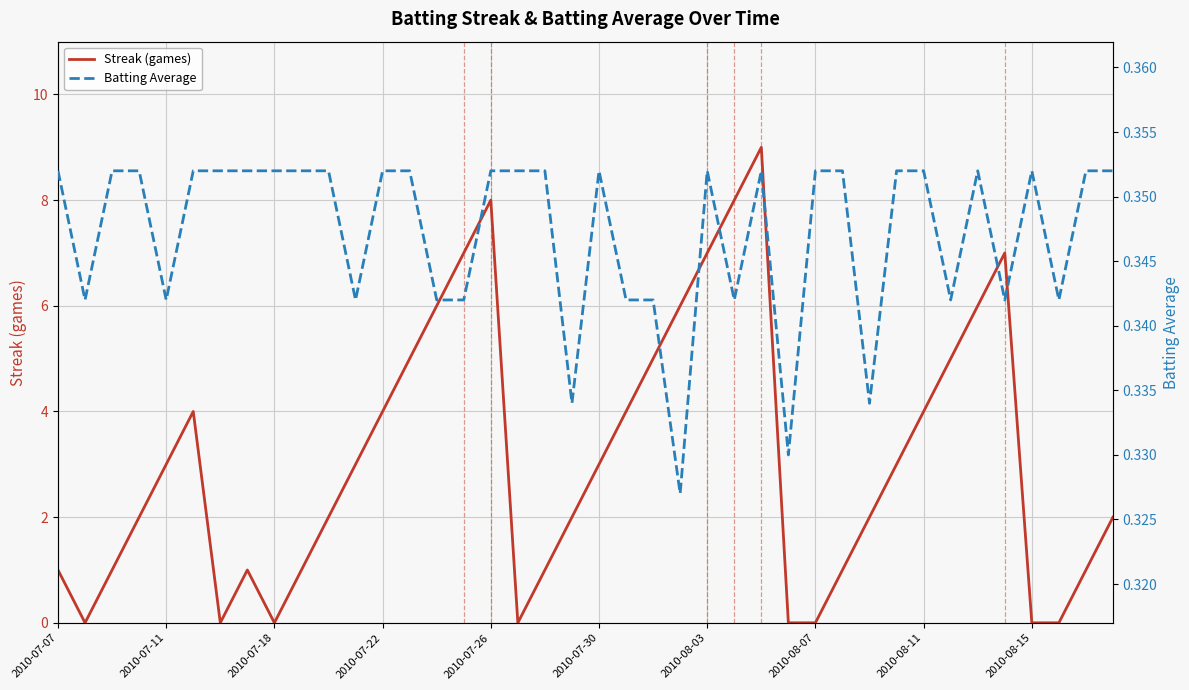

What is the lowest value of the Batting Average series?

0.3